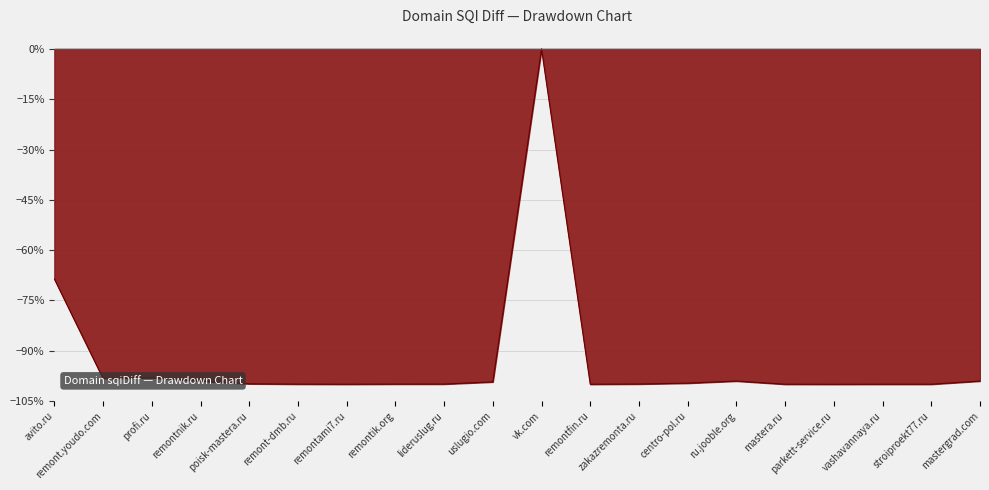

Where does the data first go above -99?

avito.ru